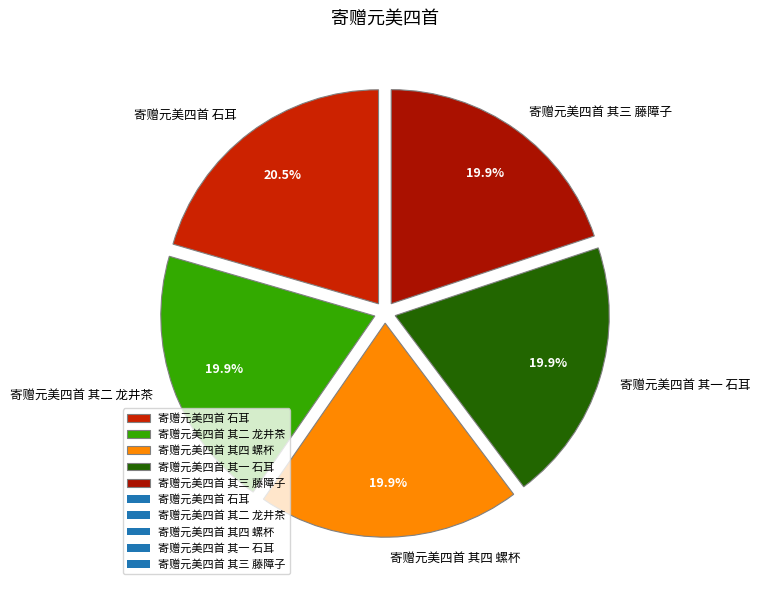

To the nearest percent, what portion does 寄赠元美四首 其三 藤障子 represent?

20%